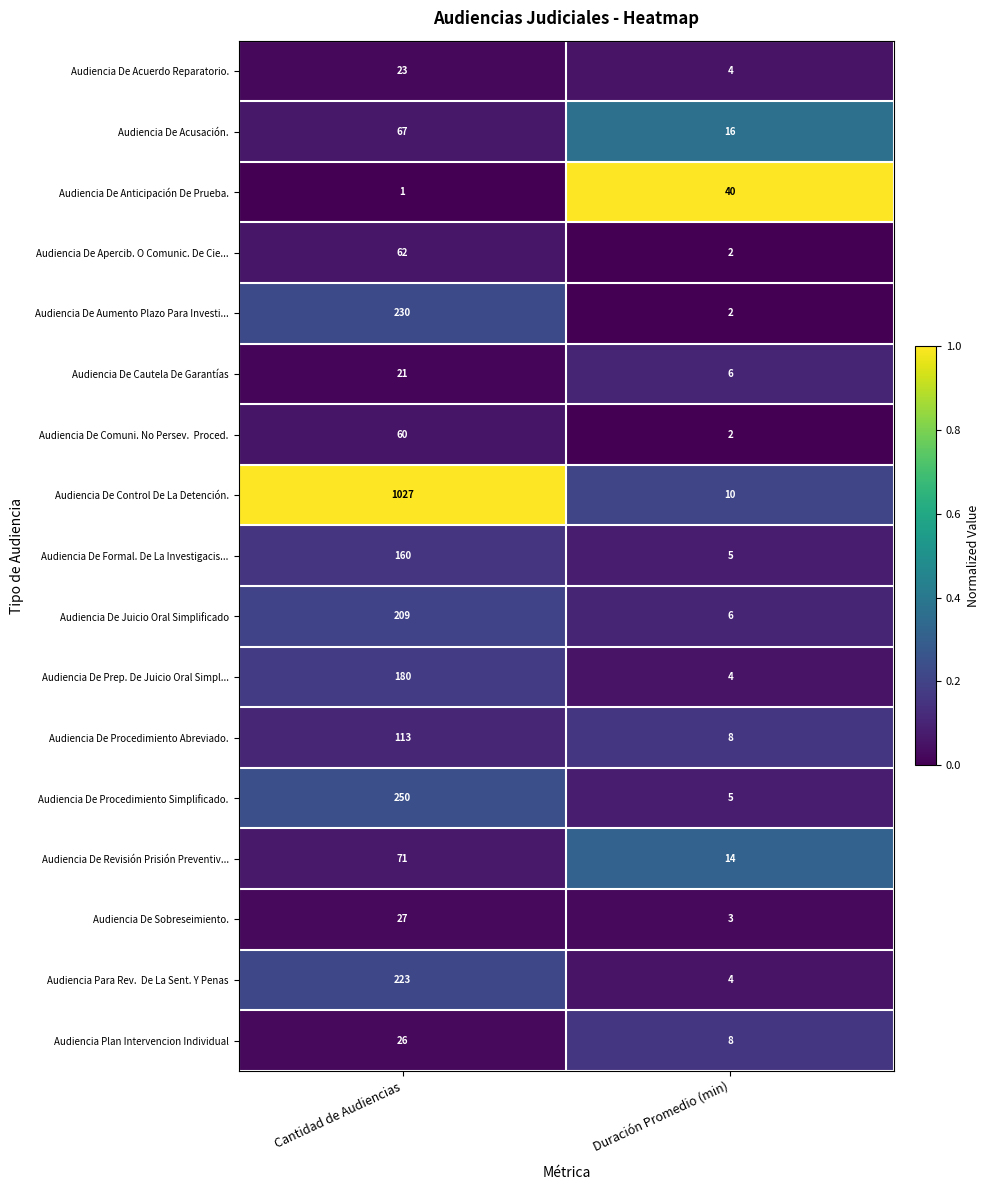

List the labels in order of Audiencia De Sobreseimiento. value, largest first.

Cantidad de Audiencias, Duración Promedio (min)